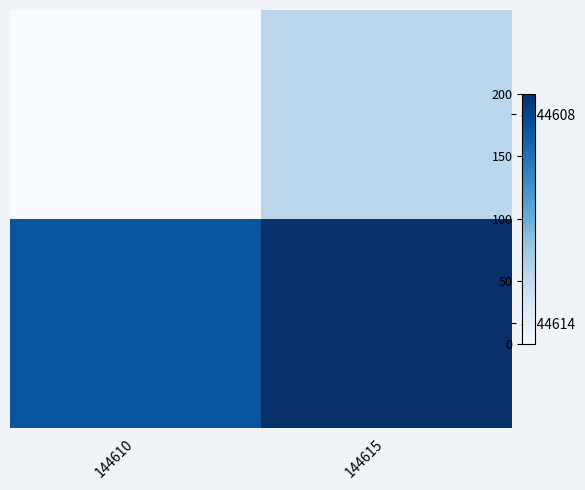

What is the difference between the - 144608 values at 144615 and 144610?

57.1